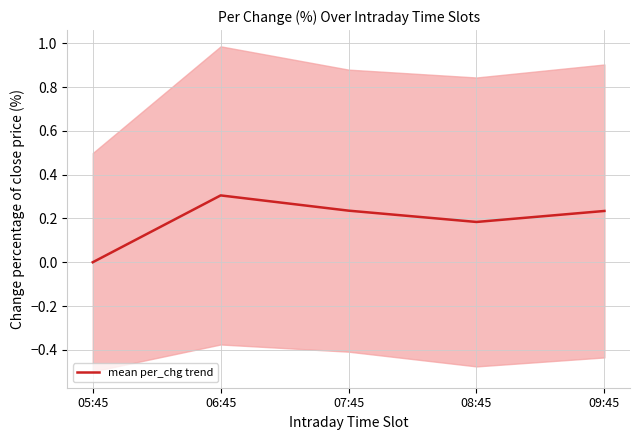

How many lines are shown in the chart?

1